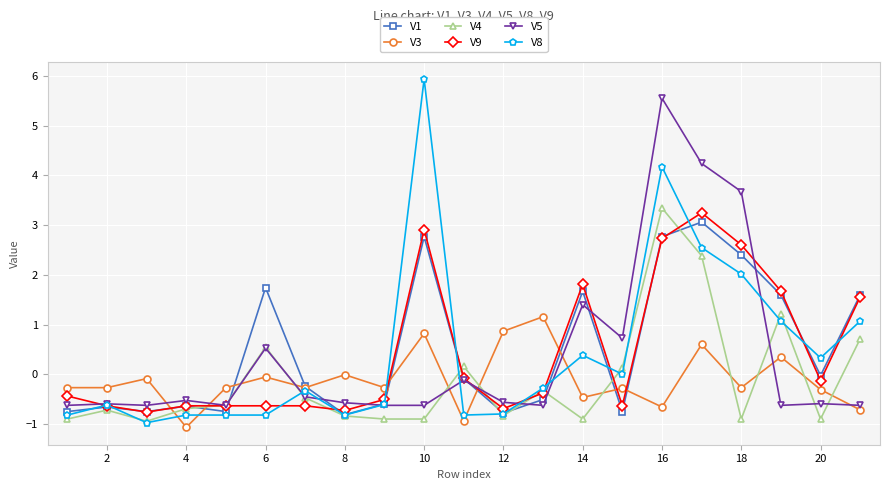

What is the value of the V9 point at the 2nd from the left?

-0.6